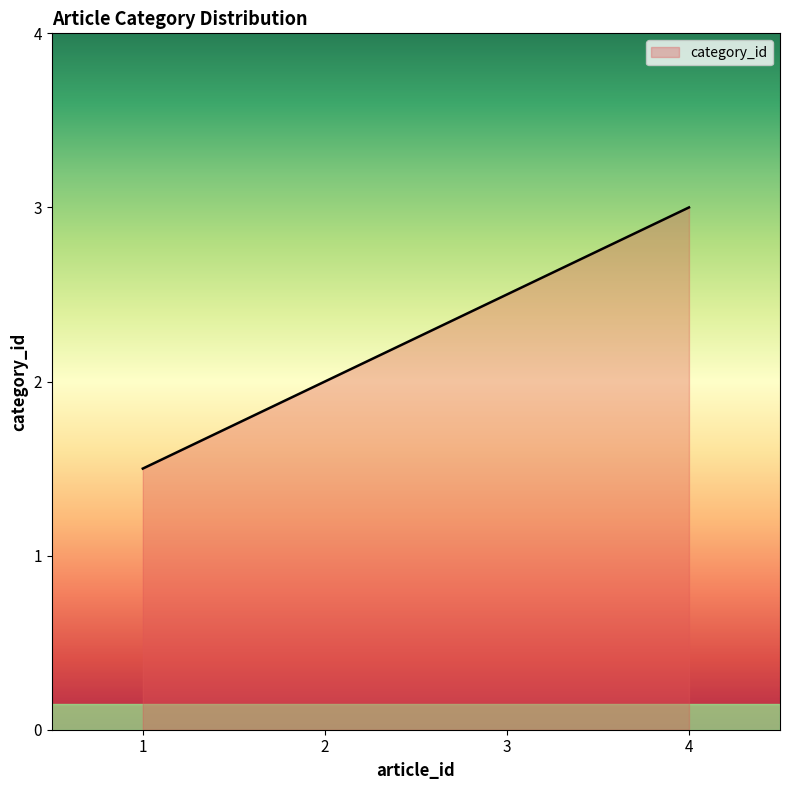

List the labels in order of value, smallest first.

1, 2, 3, 4